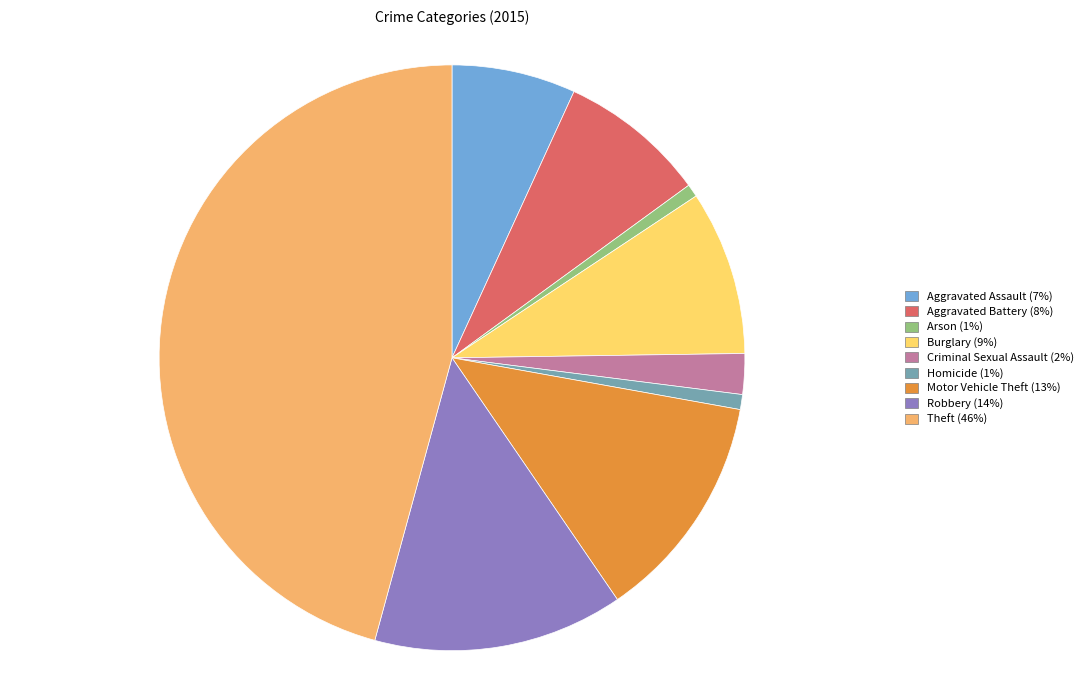

Between Aggravated Assault and Theft, which is larger?

Theft